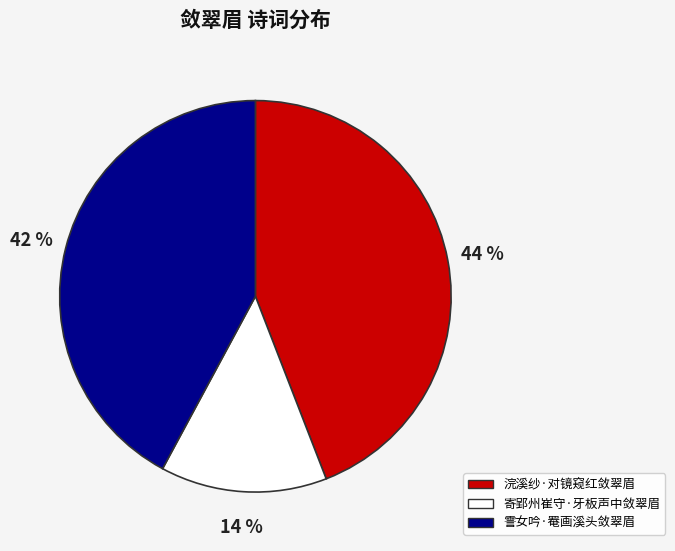

What is the largest slice in the pie chart?

浣溪纱·对镜窥红敛翠眉